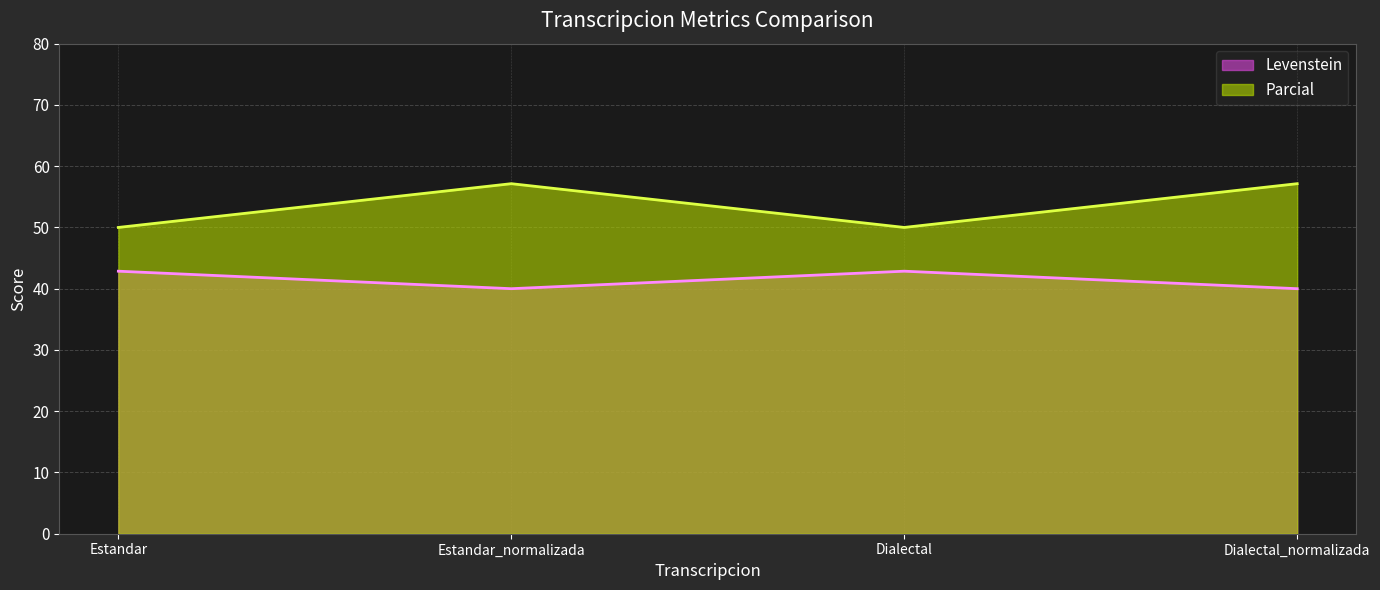

Does the chart have visible grid lines?

Yes